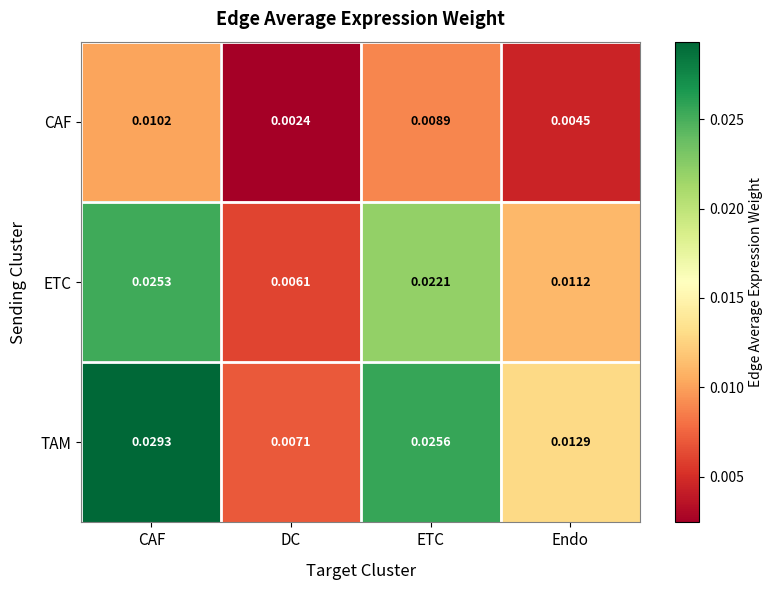

Between DC and ETC, which series saw the biggest shift?

TAM